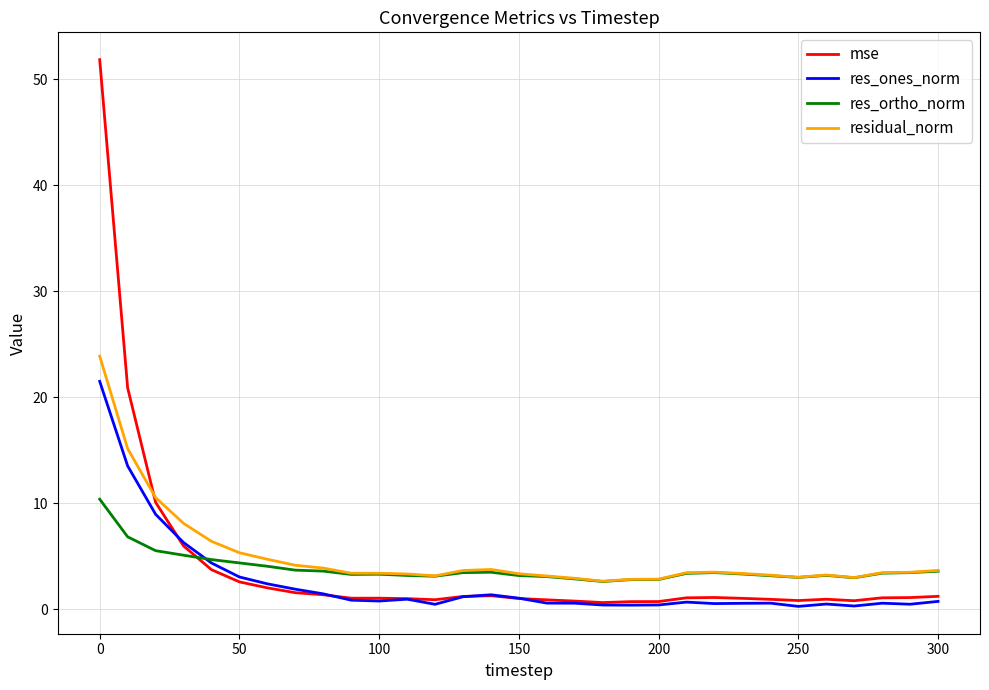

What is the maximum value for res_ones_norm?

21.5